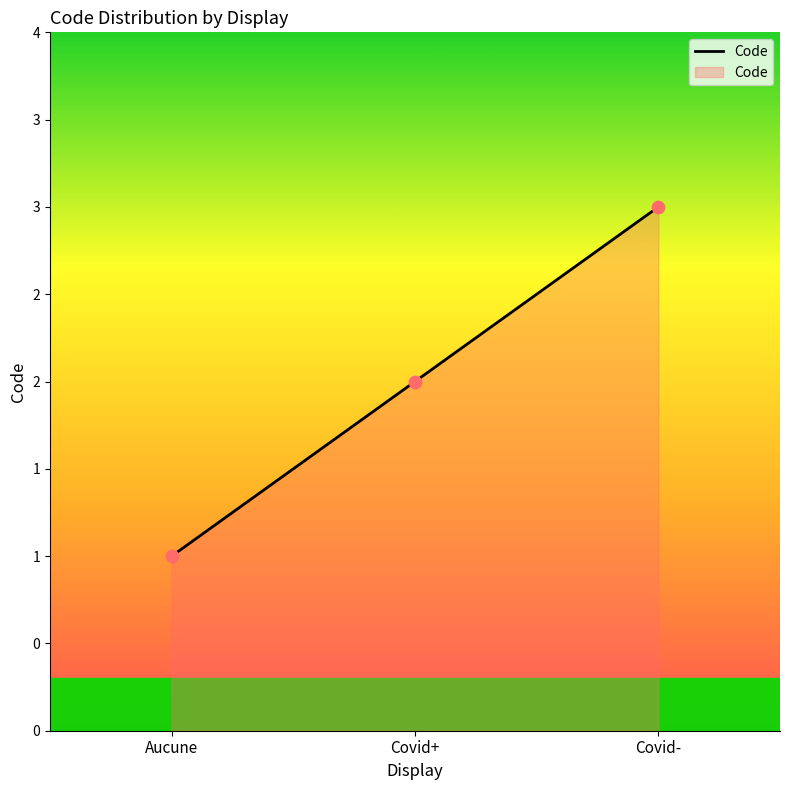

Between Aucune and Covid-, which is larger?

Covid-